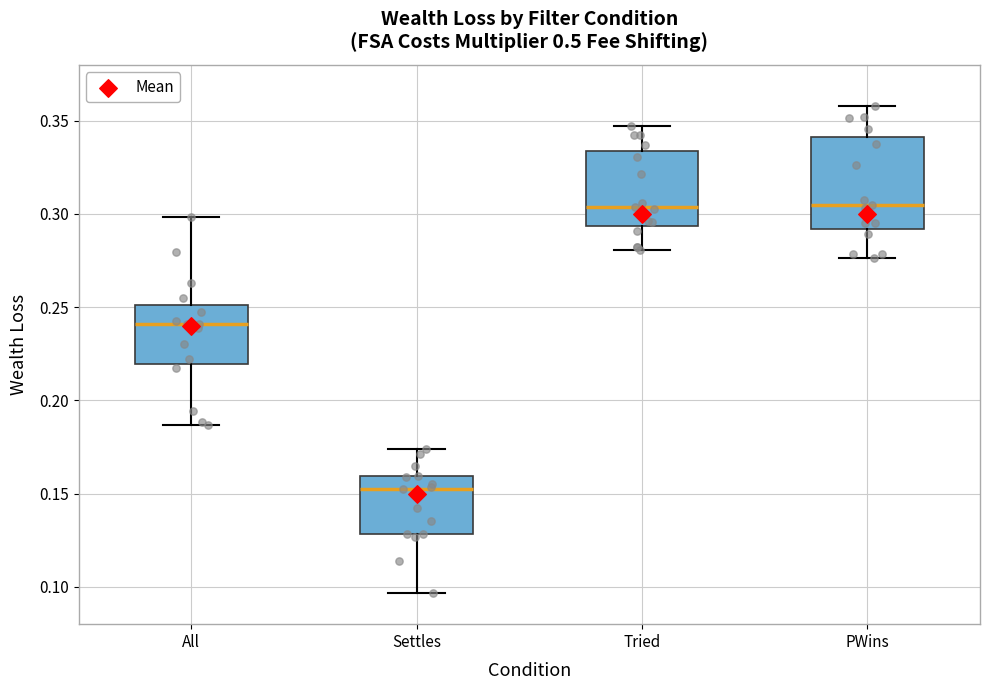

Reading left to right, read every box against the y-axis: the position of its median line, the range the box covers, and the ends of its whiskers. The values are not printed on the chart, so give them approximately, as read against the axis.

All: median 0.240, box 0.220 to 0.250, whiskers 0.185 to 0.300
Settles: median 0.155, box 0.130 to 0.160, whiskers 0.095 to 0.175
Tried: median 0.305, box 0.295 to 0.335, whiskers 0.280 to 0.345
PWins: median 0.305, box 0.290 to 0.340, whiskers 0.275 to 0.360